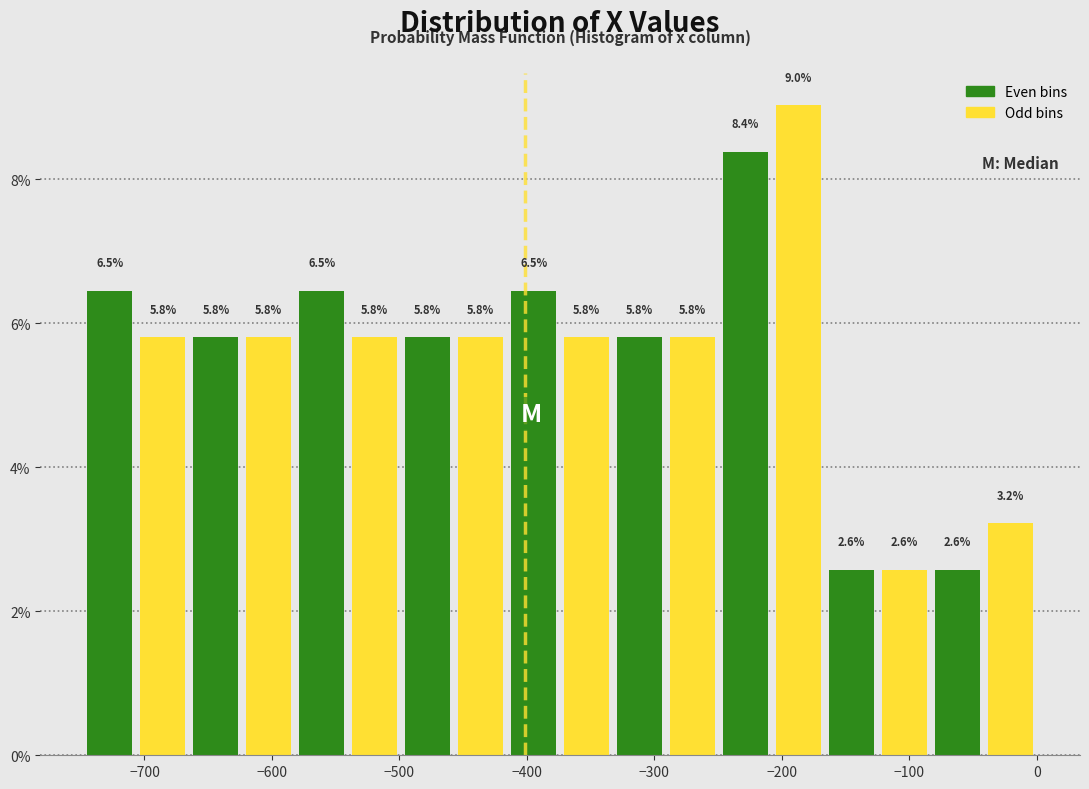

Over which range of the x-axis is the bar tallest?

-210 to -170